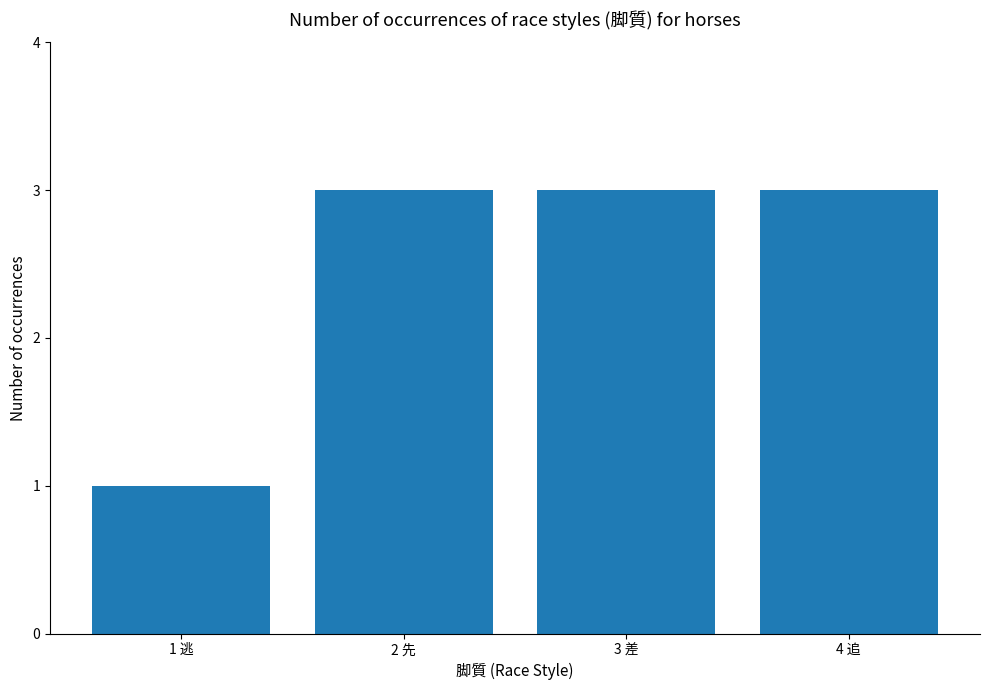

Reading left to right, transcribe all the data shown in this chart.

1	3	3	3